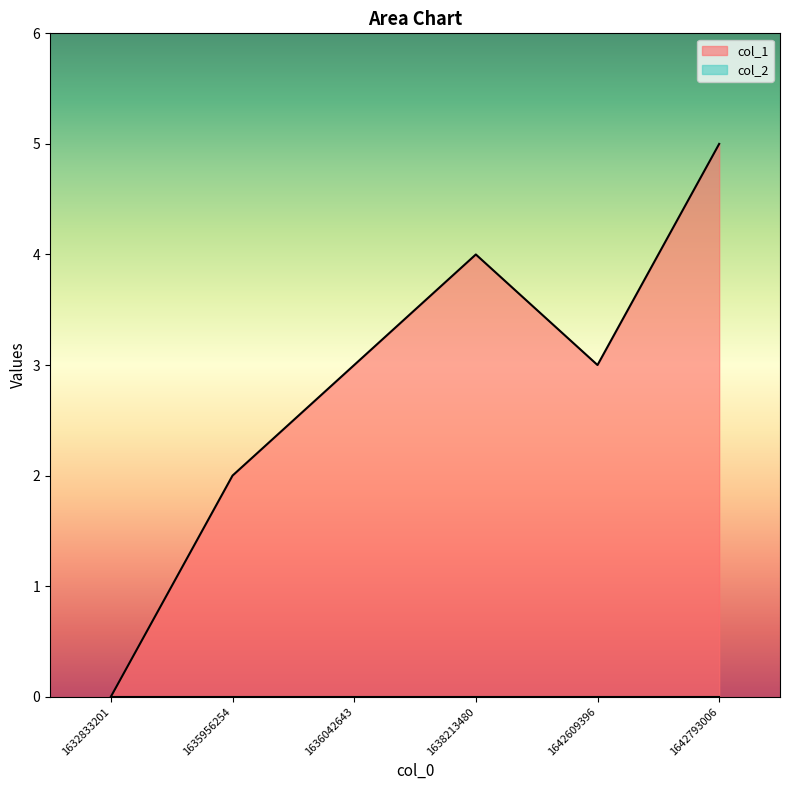

What is the change in value from 1632833201 to 1636042643?

+3